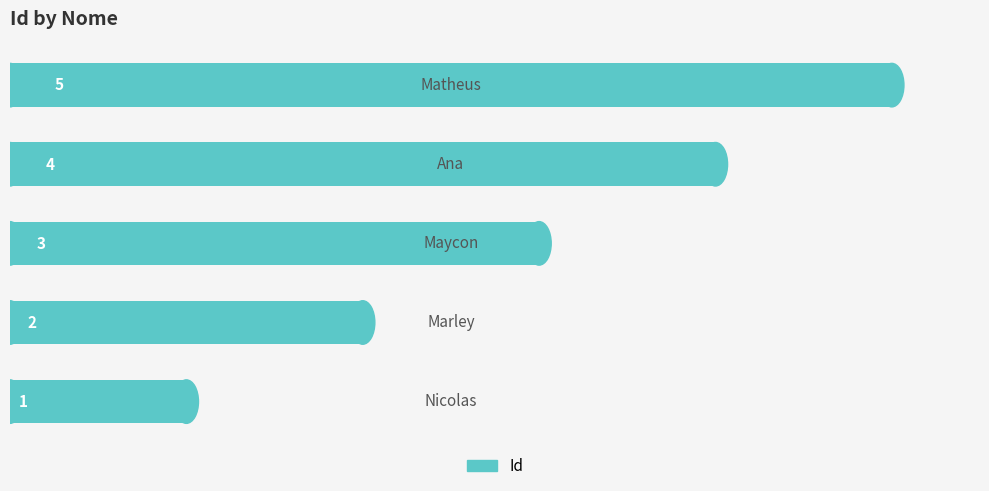

What is the sum of all values?

15